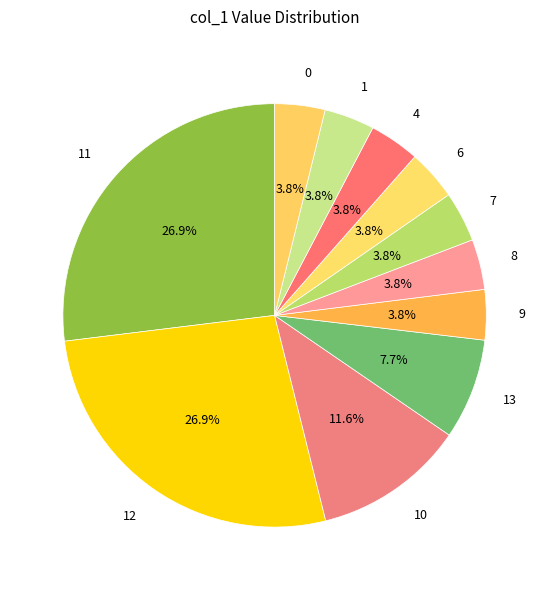

Does any single category account for the majority?

No